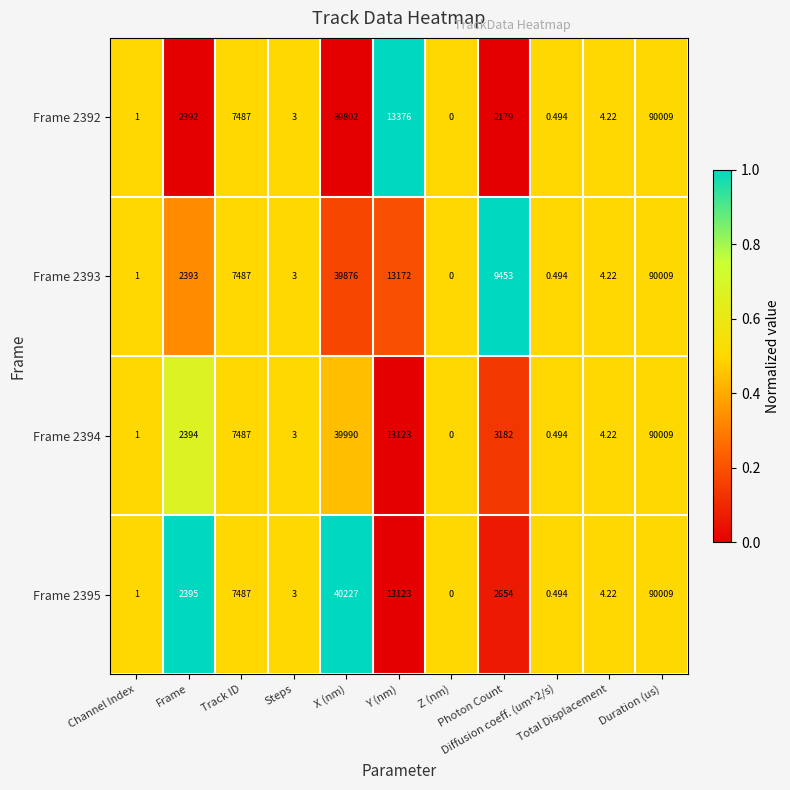

At which category is the sum across all series the highest?

Duration (us)